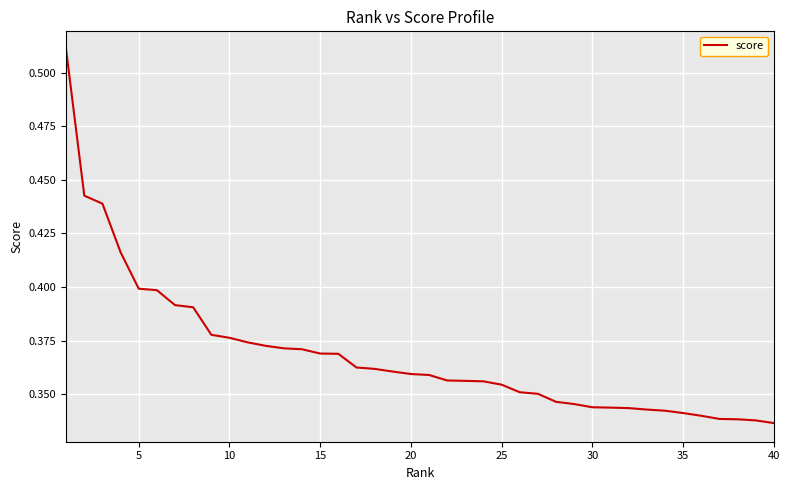

Does the chart display data point markers on the line(s)?

No